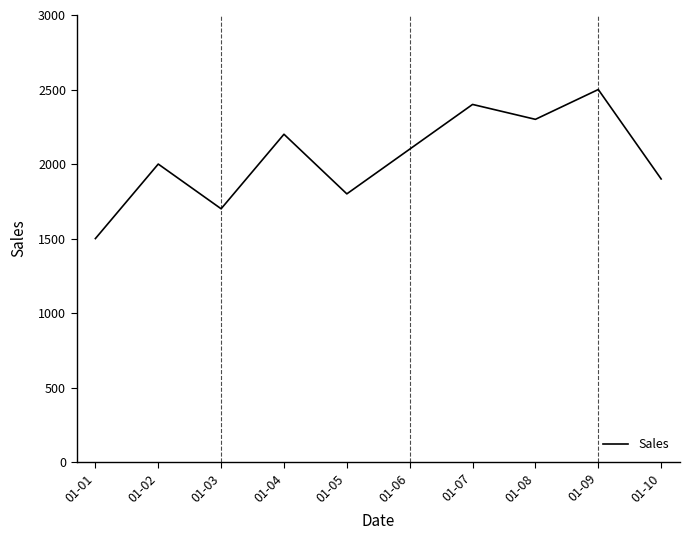

Rank the categories by value from highest to lowest.

01-09, 01-07, 01-08, 01-04, 01-06, 01-02, 01-10, 01-05, 01-03, 01-01